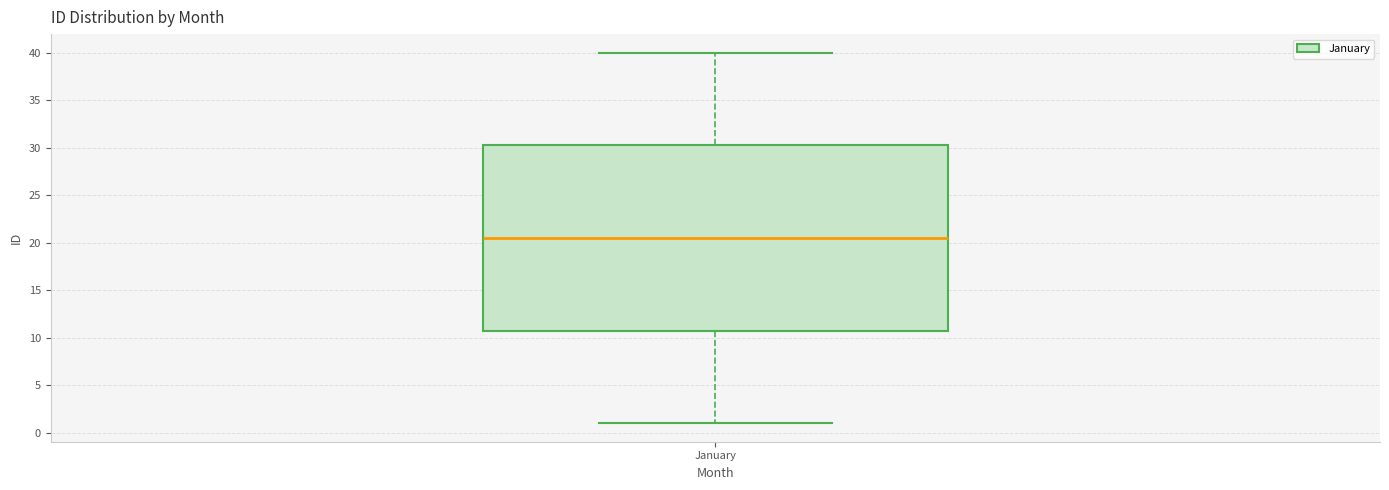

Where does the lower whisker of the box for January end on the y-axis? The values are not printed on the chart, so give them approximately, as read against the axis.

1.0